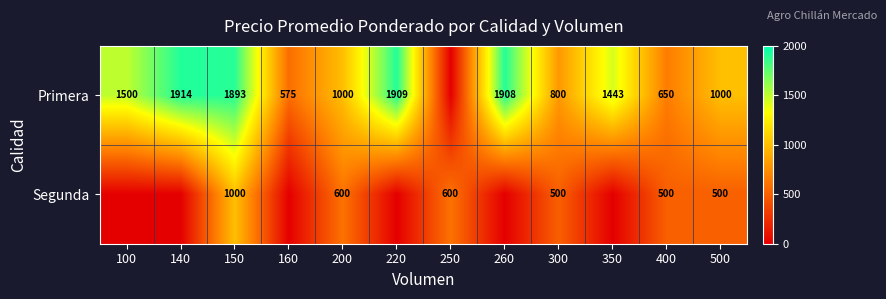

Rank the series at 200 from highest to lowest value.

Primera, Segunda